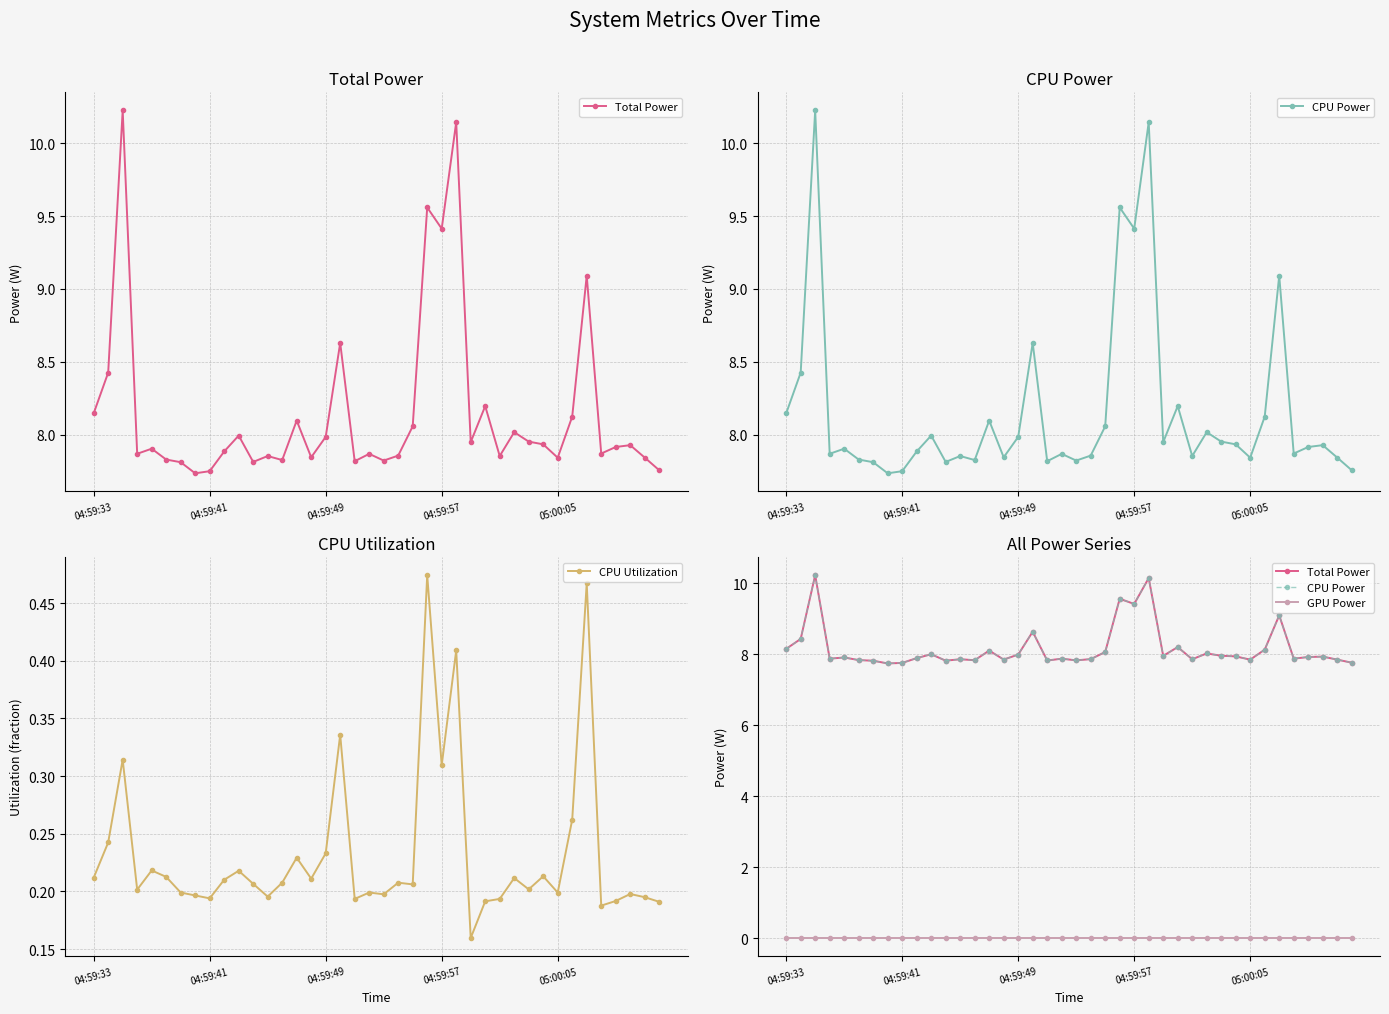

At which label is GPU Power closest to 0?

04:59:33